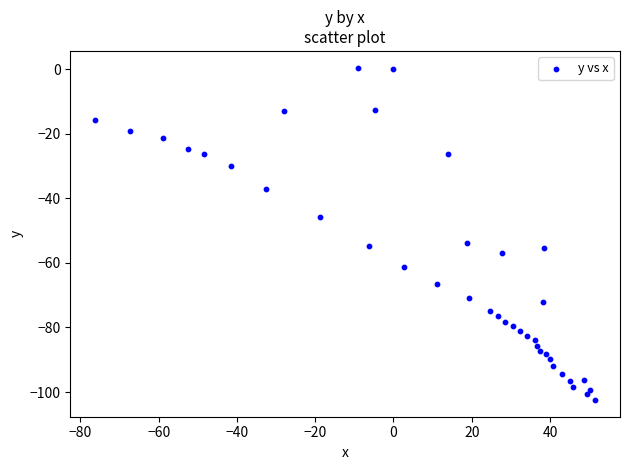

What is the range of Y values (max minus min)?

103.0